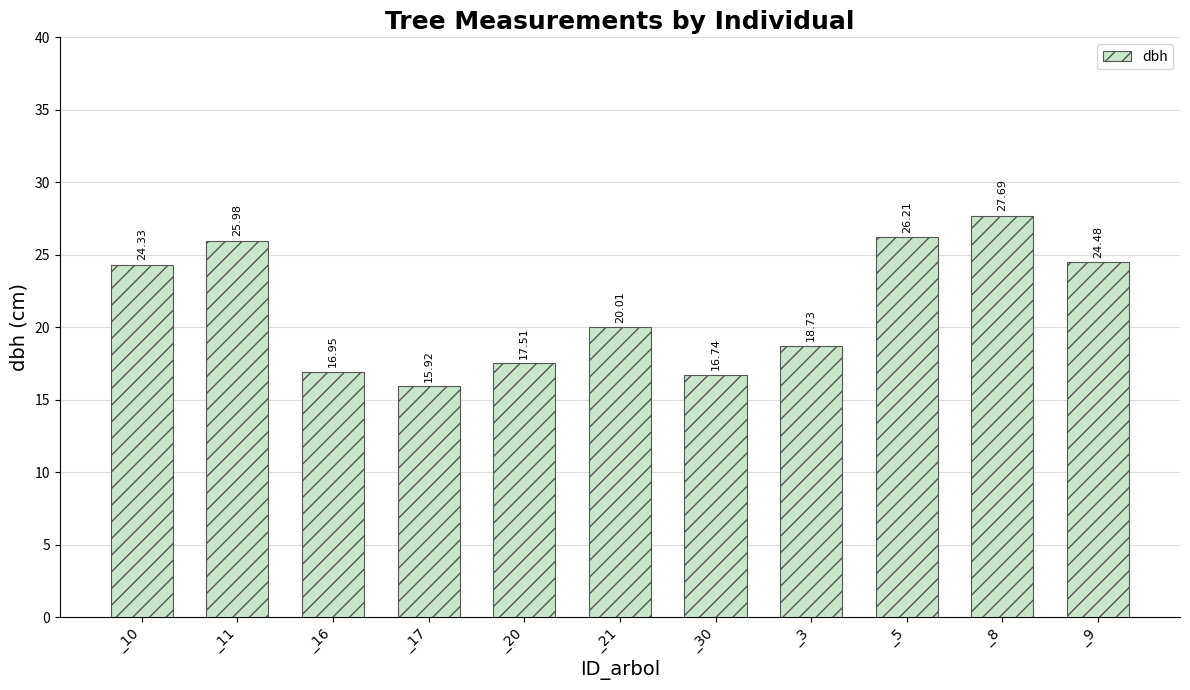

Approximately how many times larger is the value at _30 compared to _3?

0.9